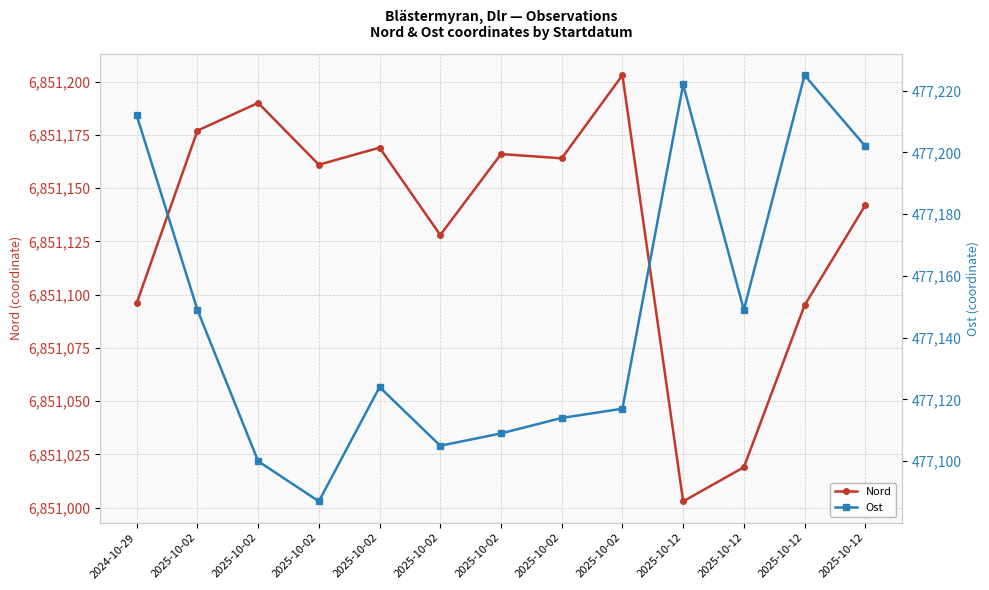

True or false: Nord and Ost intersect in this chart.

False